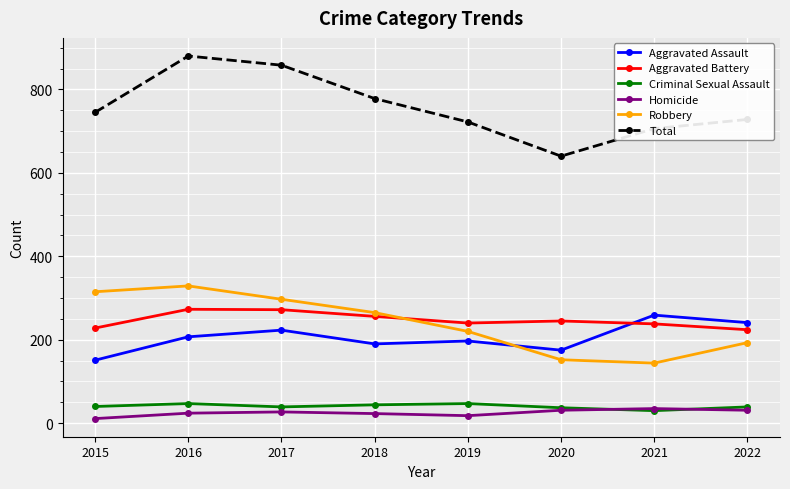

True or false: Total has a value of 450 at 2018.

False